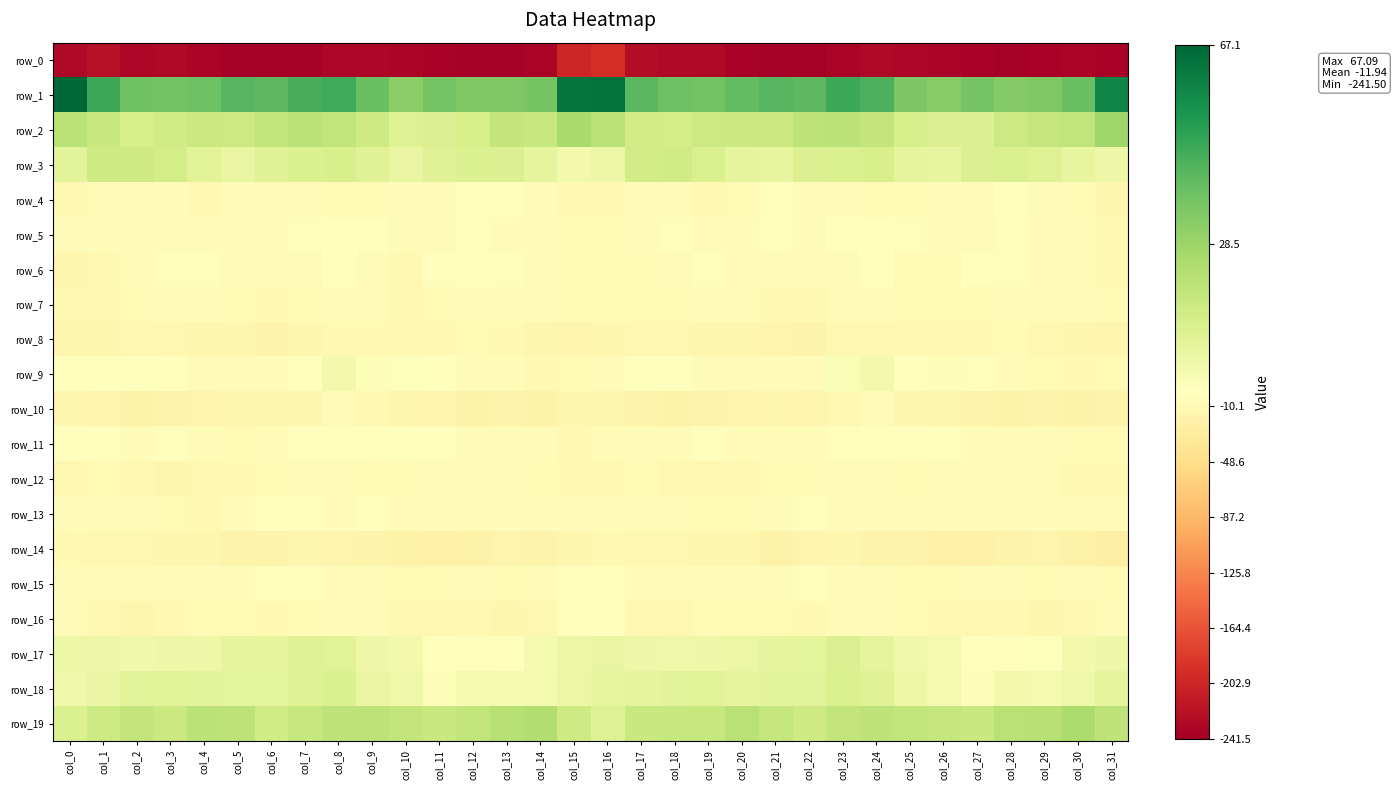

What is the approximate value of row_10 at col_5?

-14.2